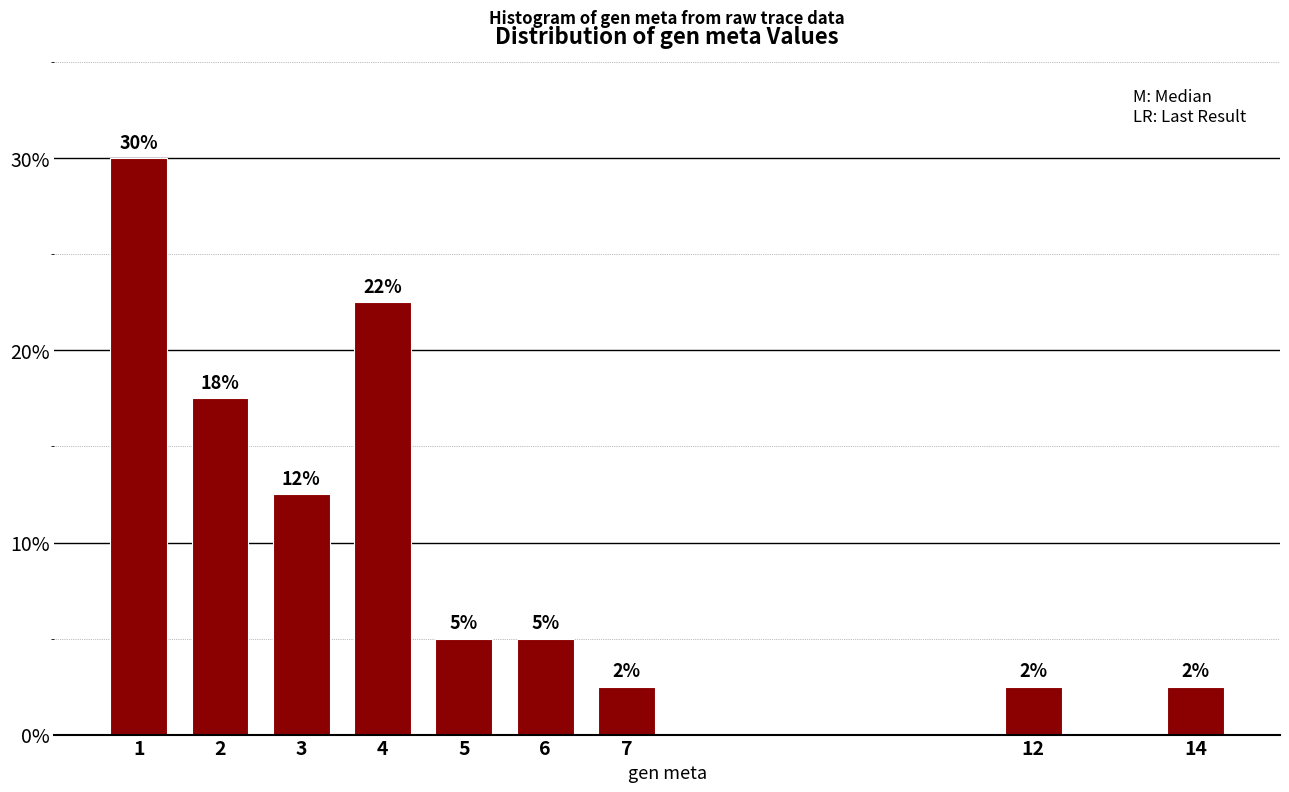

Does the chart contain any negative values?

No